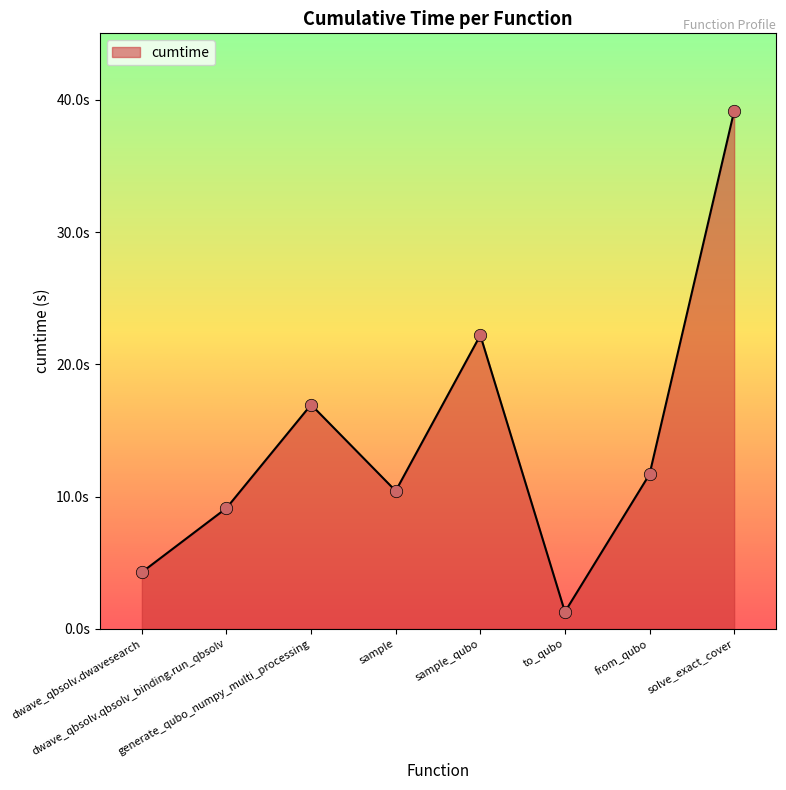

Between generate_qubo_numpy_multi_processing and sample_qubo, which is larger?

sample_qubo